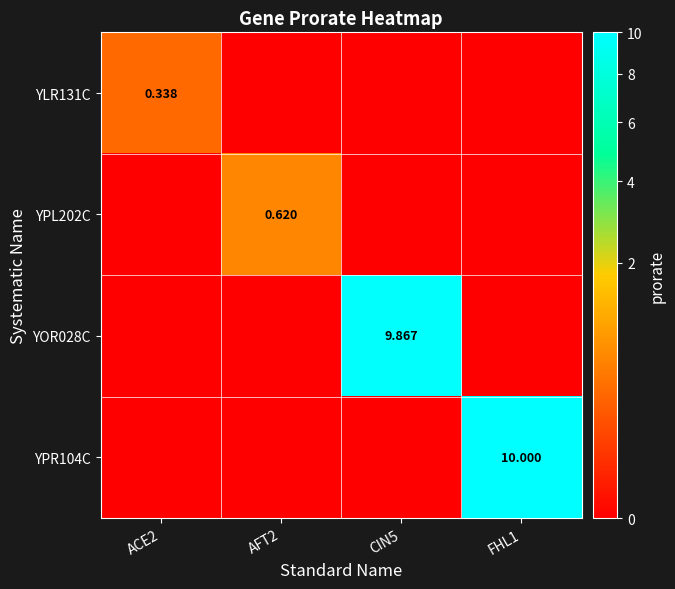

What is the difference between the highest and lowest values at ACE2?

0.3